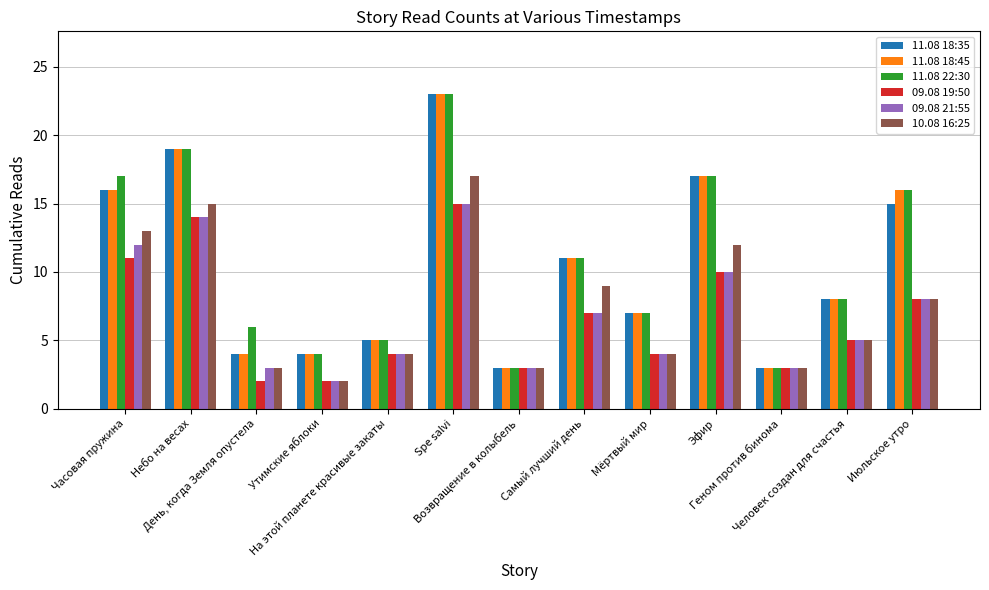

How many data points does each series have?

13